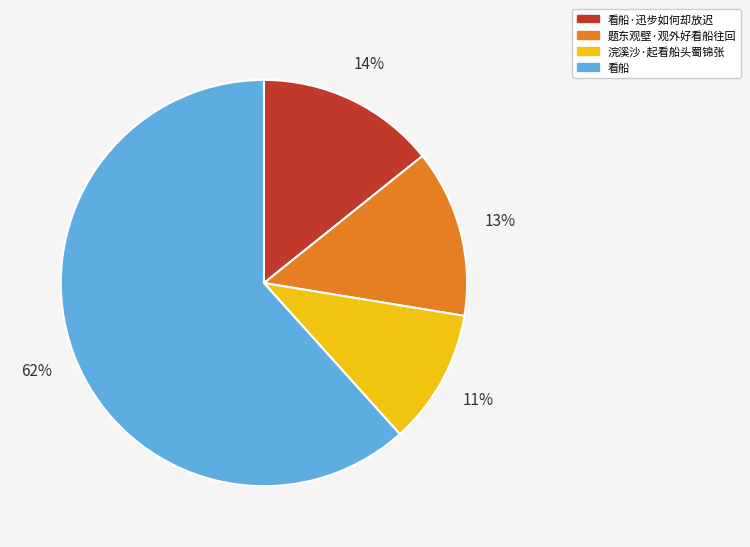

Which slice is the largest?

看船